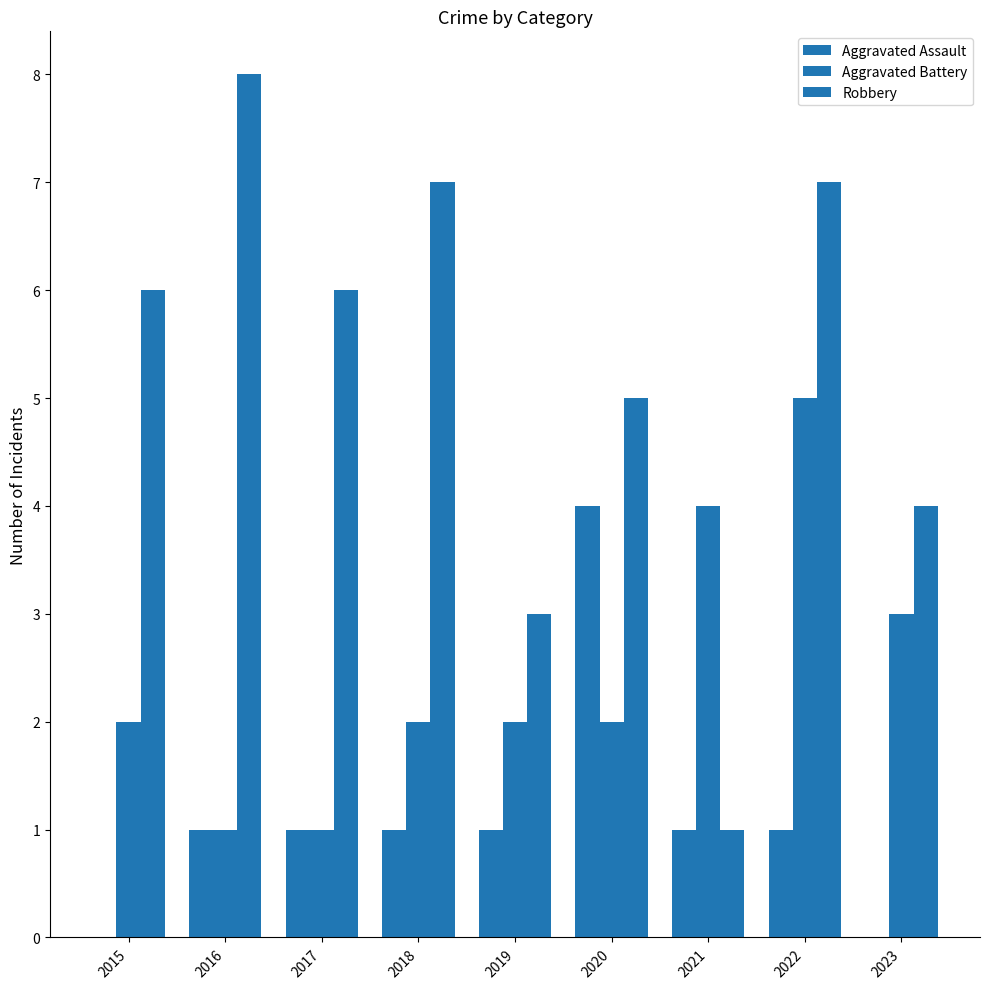

Count the number of categories in the chart.

9